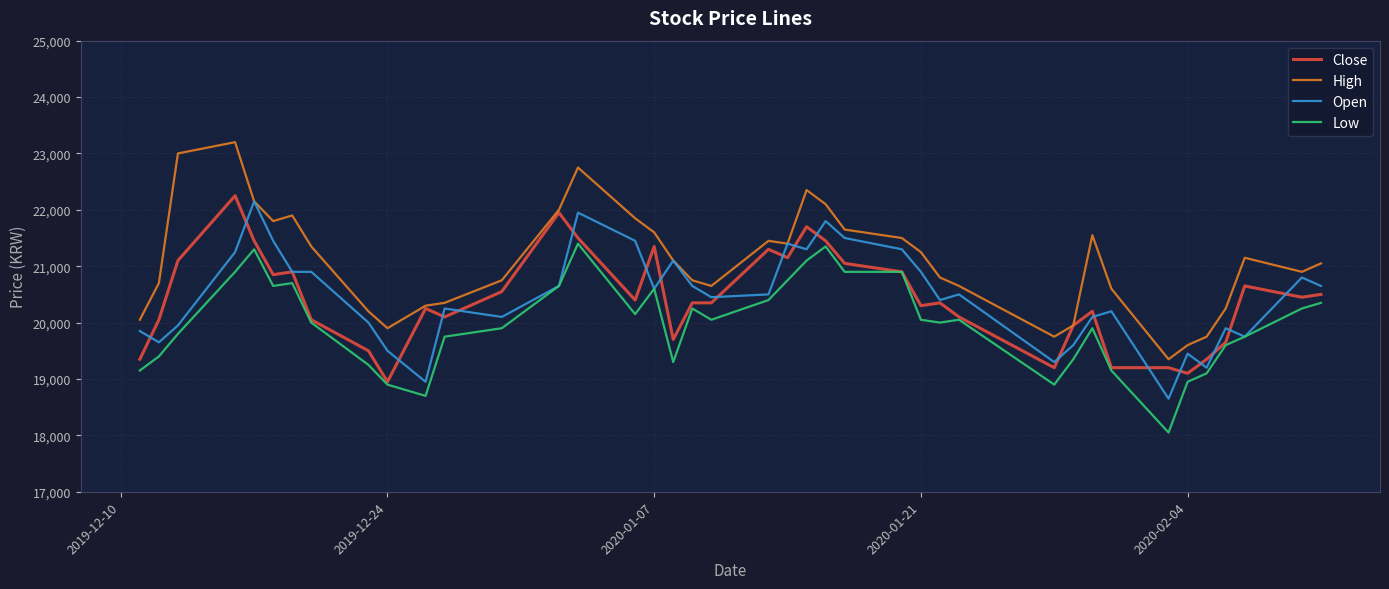

What is the maximum value for High?

23200